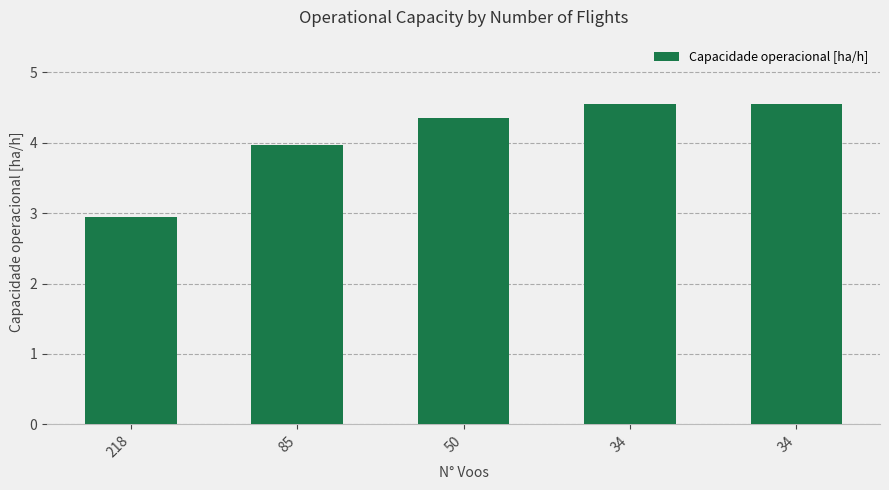

What is the average value?

4.1